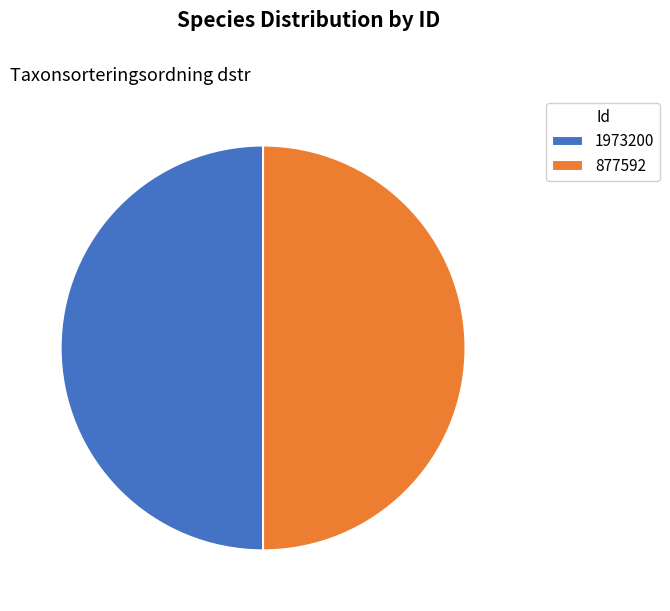

Approximately how many times larger is the value at 1973200 compared to 877592?

1.0